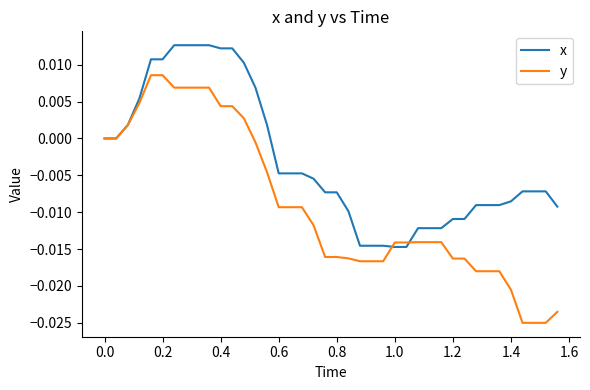

Which series has the largest total across all categories?

x